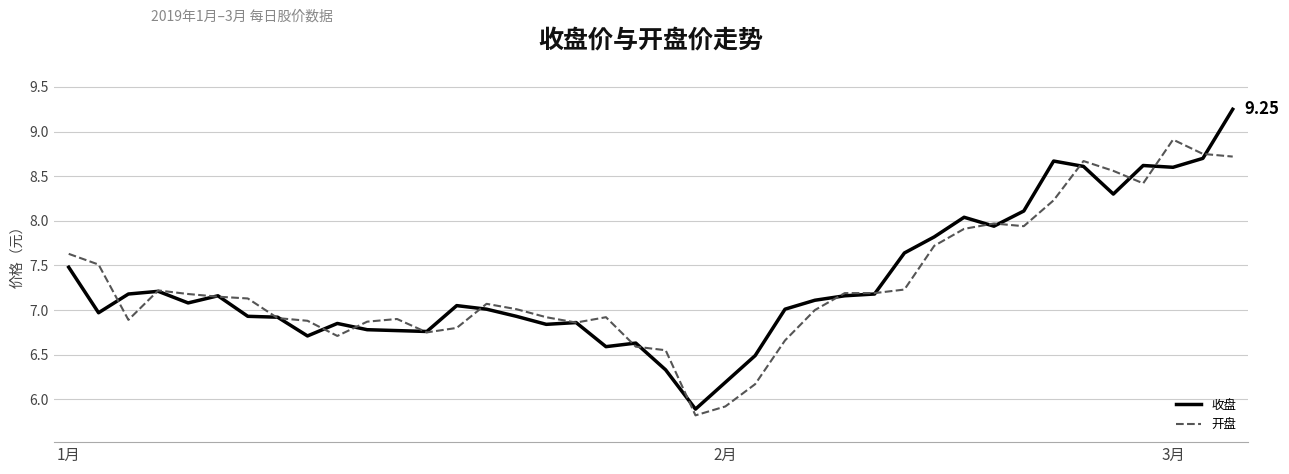

Which series has the widest spread of values?

收盘